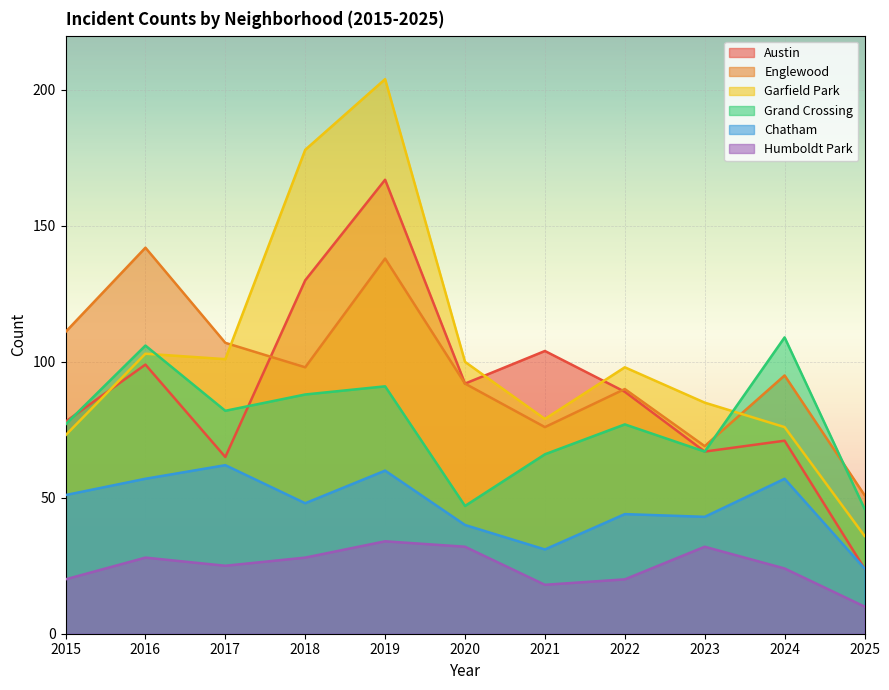

What is the sum of the Garfield Park values at 2023 and 2020?

185